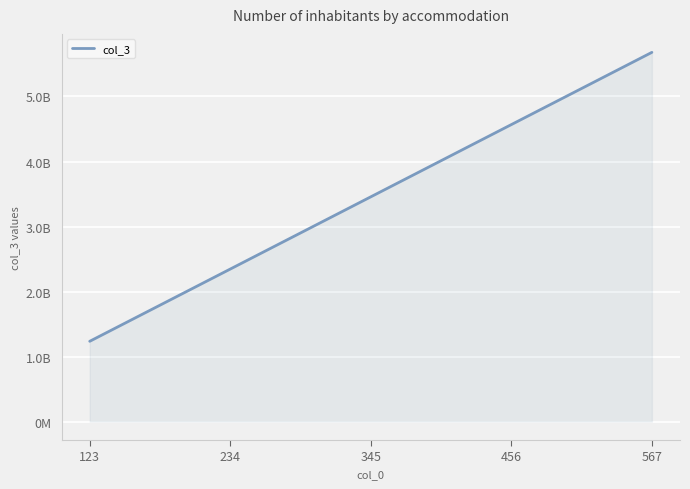

Is this an area chart (filled region under the line)?

Yes